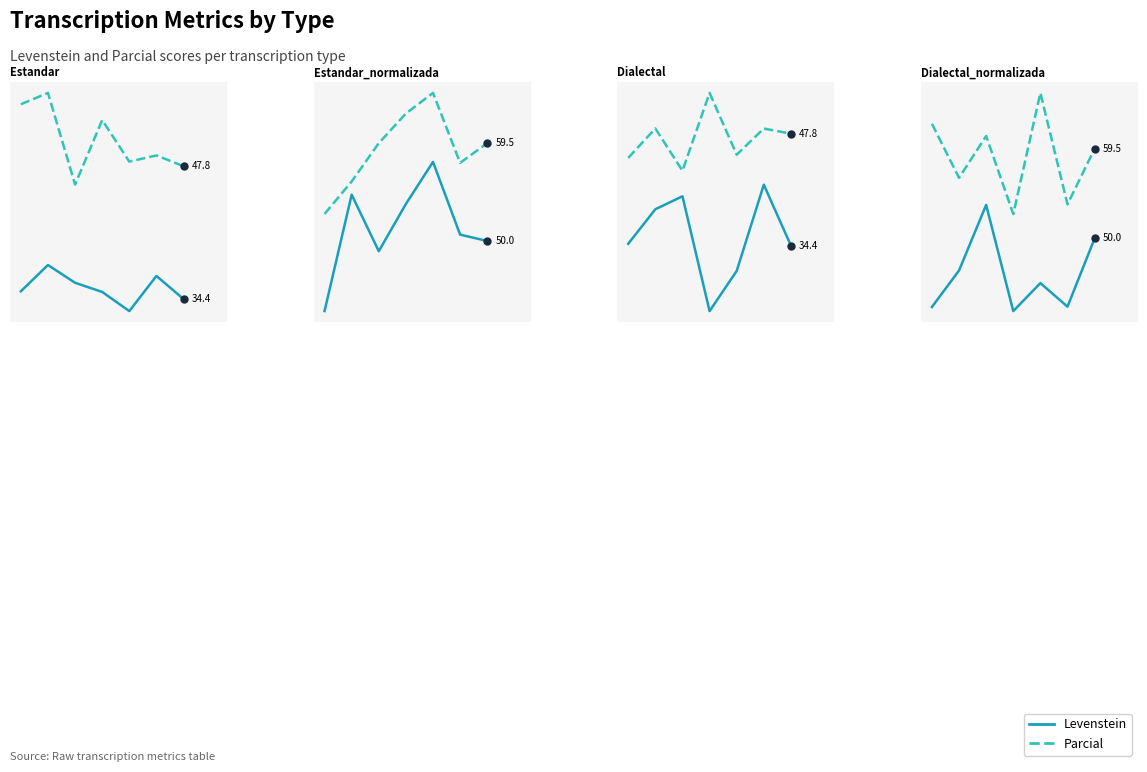

What are all the series names shown in the legend?

Levenstein, Parcial